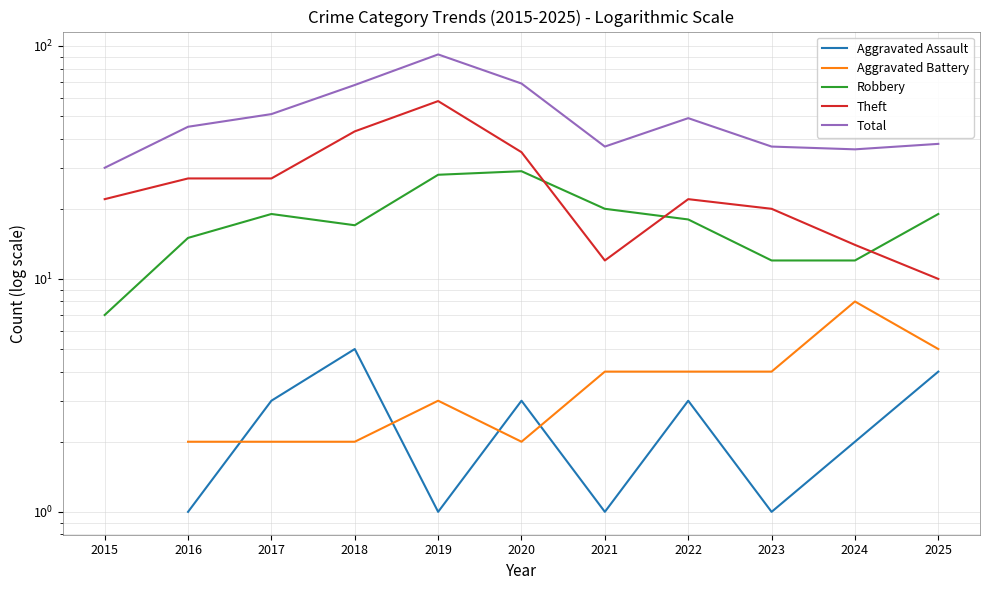

How many values in the Robbery series exceed 18?

5